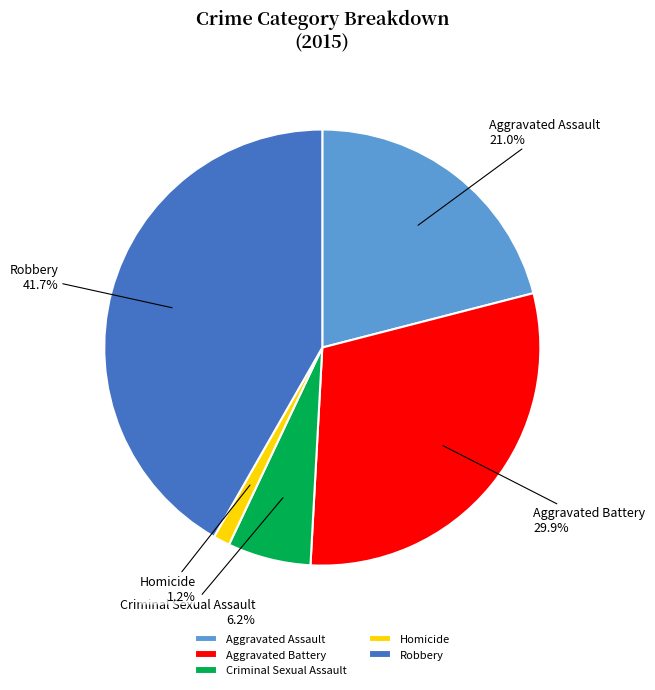

What is the total percentage of Robbery and Aggravated Battery?

71.6%